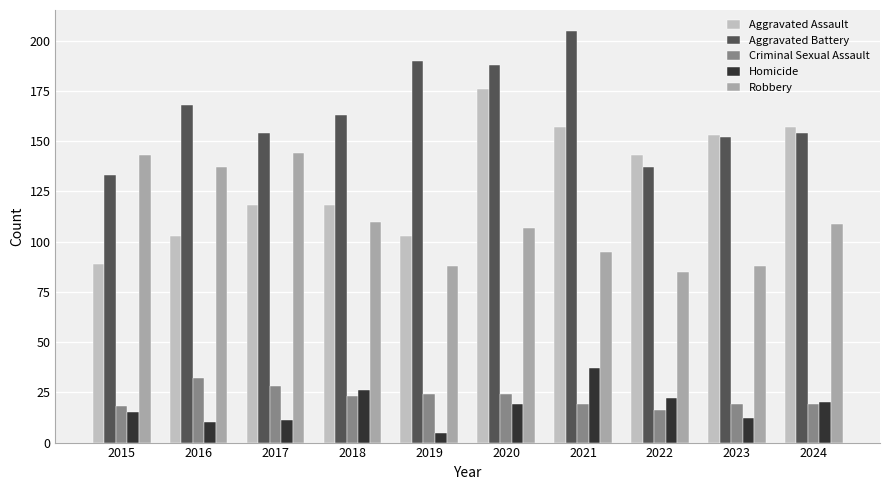

What is the spread (max minus min) of values at 2015?

128